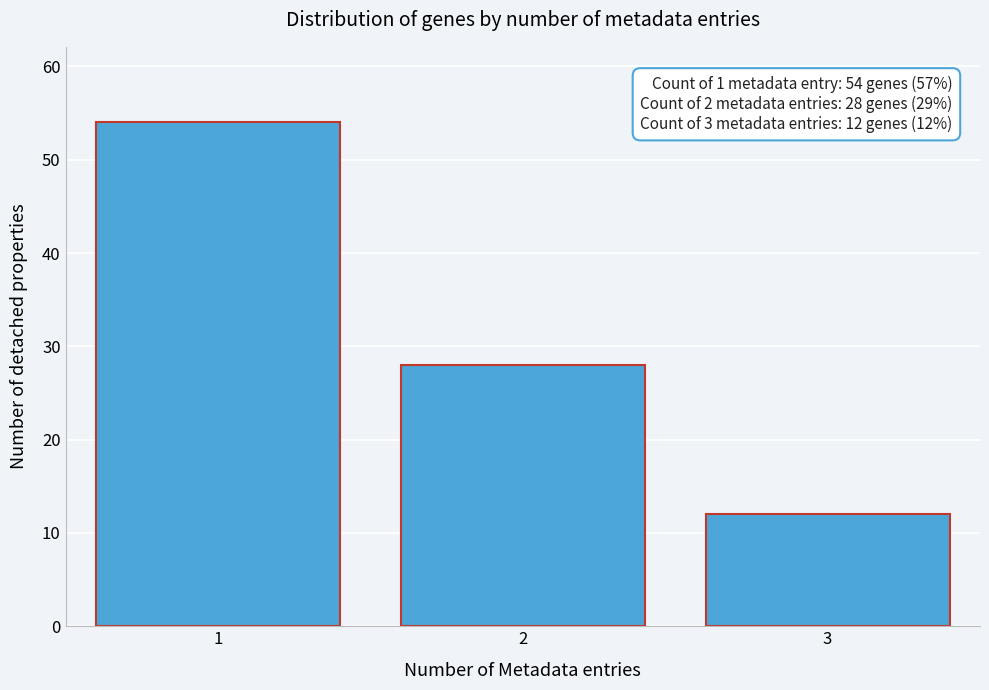

Reading left to right, list all the values displayed in this chart.

54	28	12